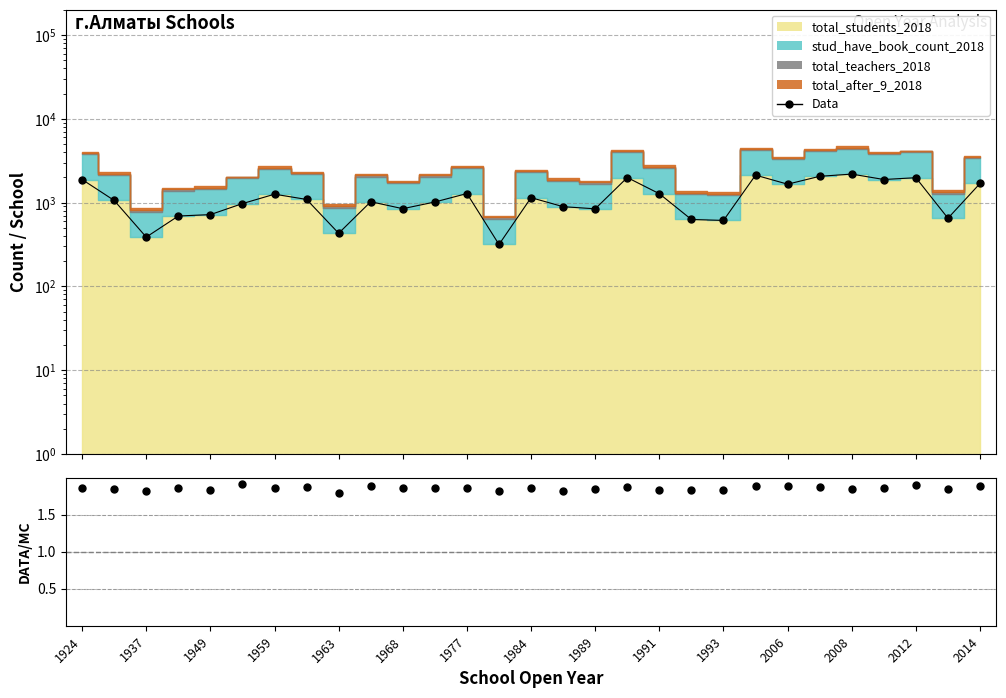

How many values in the Data series are below 1060?

14